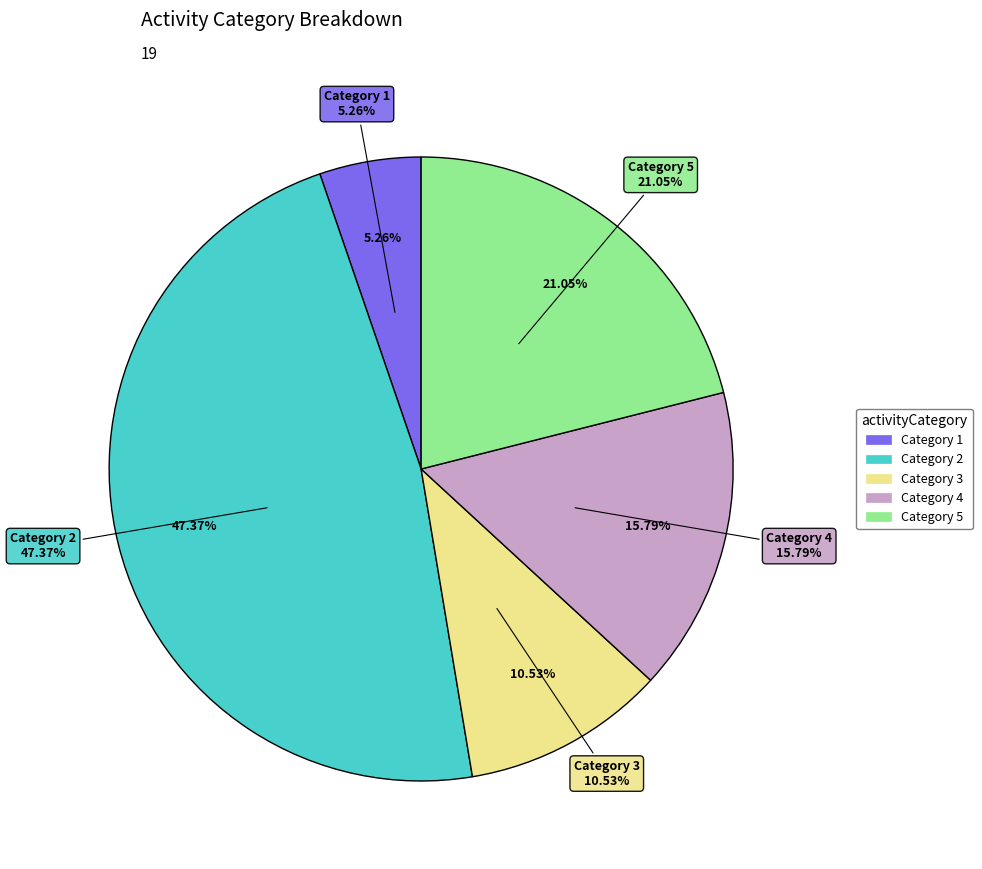

What is the largest slice in the pie chart?

2